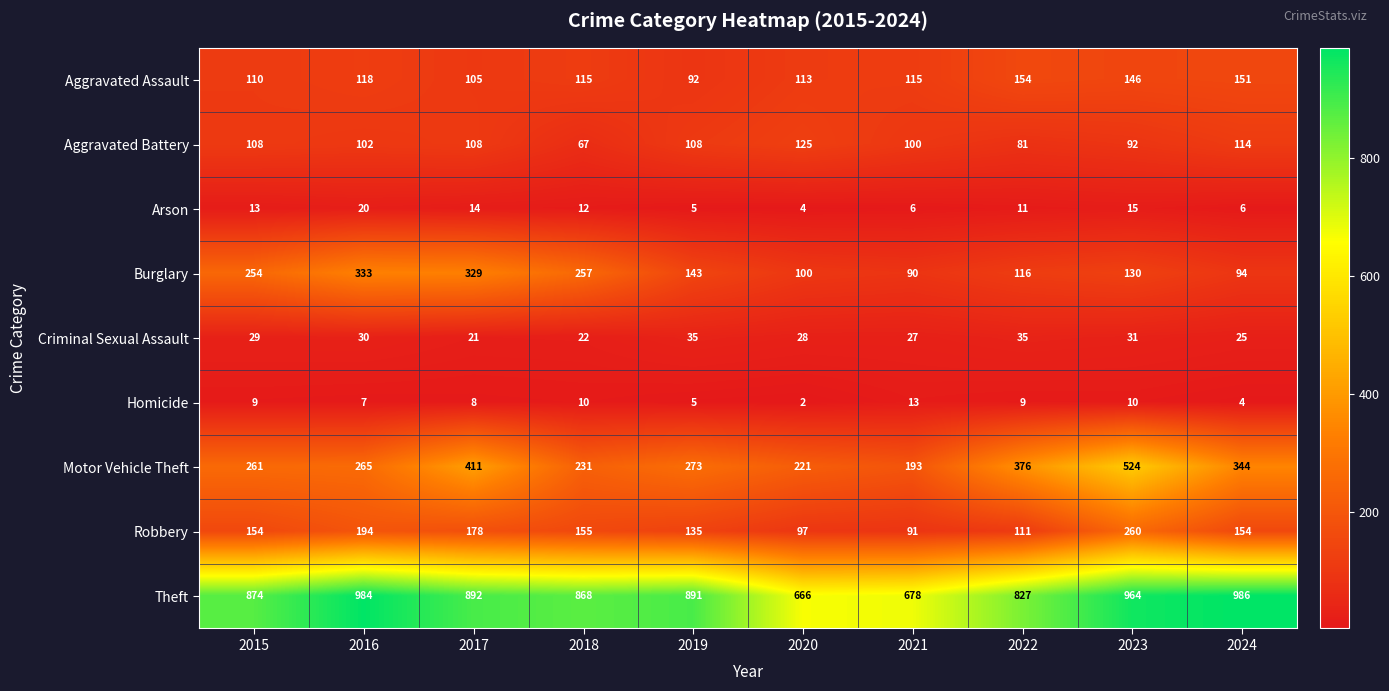

Between 2018 and 2019, which series saw the biggest shift?

Burglary